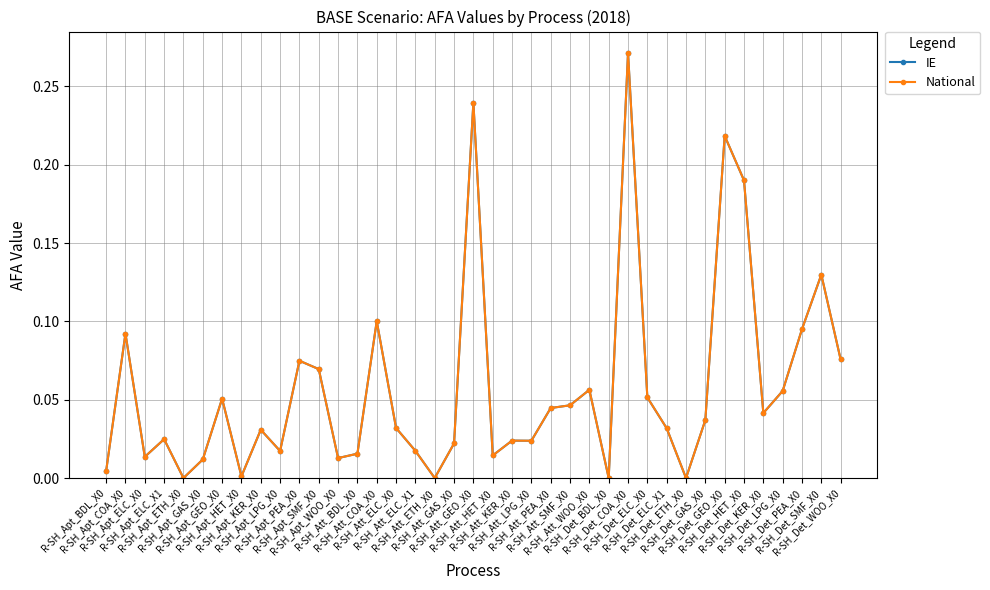

Which category has the highest value across all series?

R-SH_Det_COA_X0